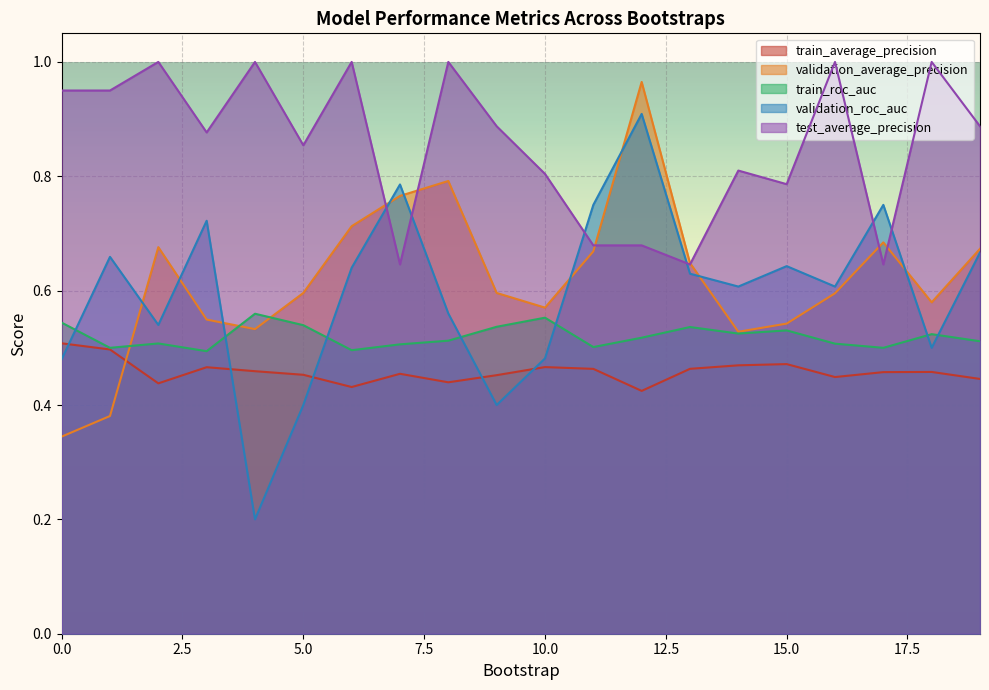

What is the difference between the maximum and second lowest values in the train_roc_auc series?

0.1